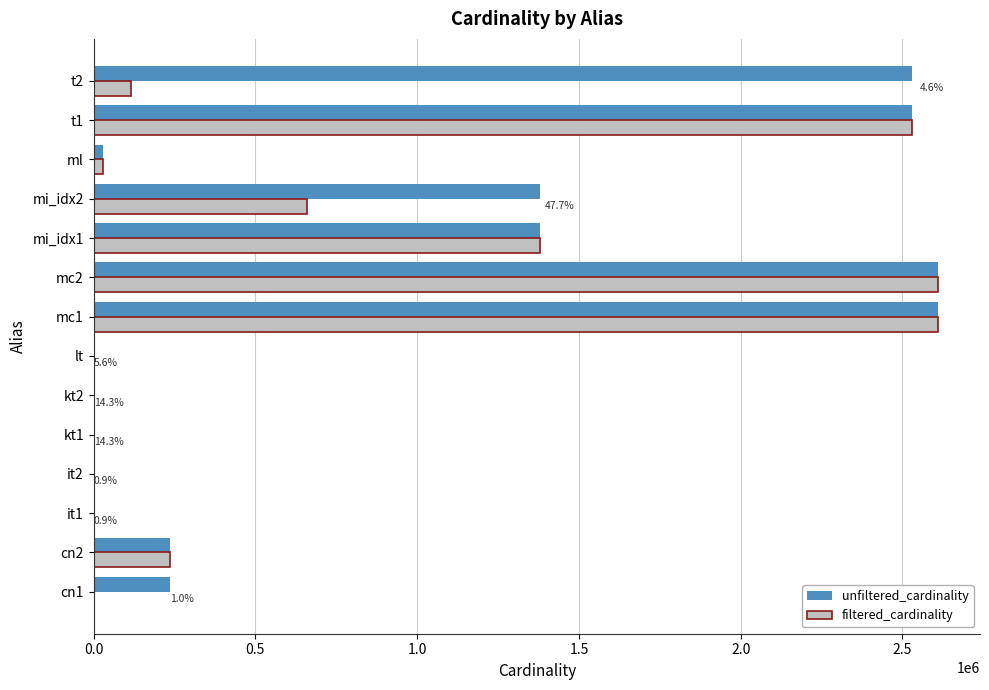

Count the number of data series in this chart.

2